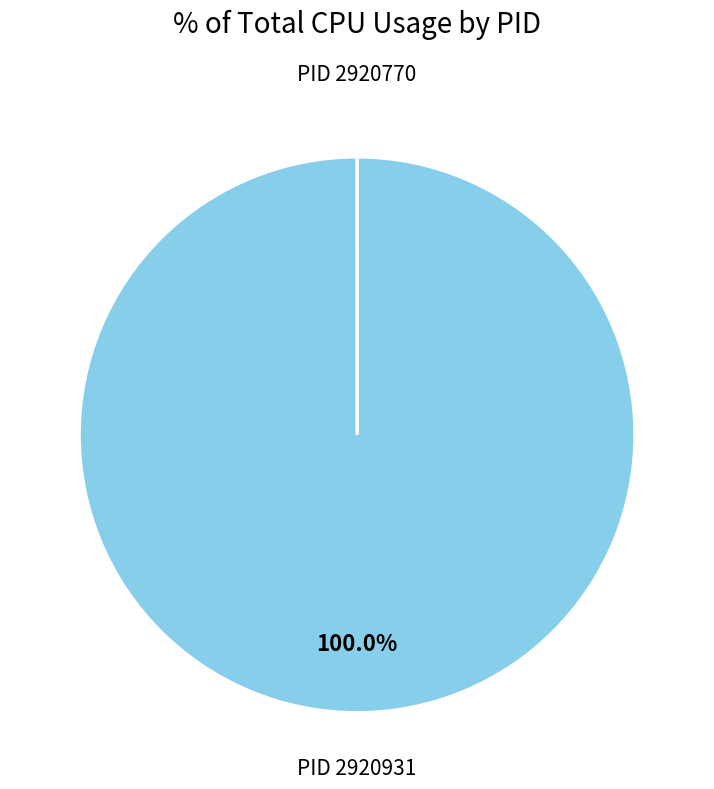

Which category has the biggest portion of the pie?

PID 2920931